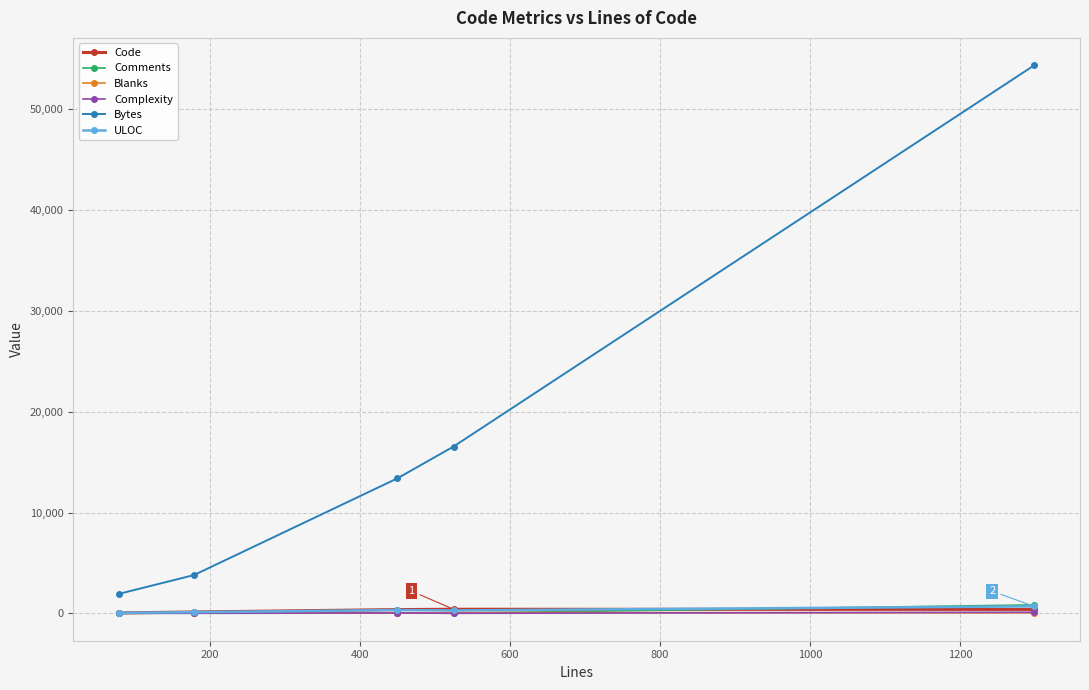

At how many categories does at least one series exceed 30522?

1